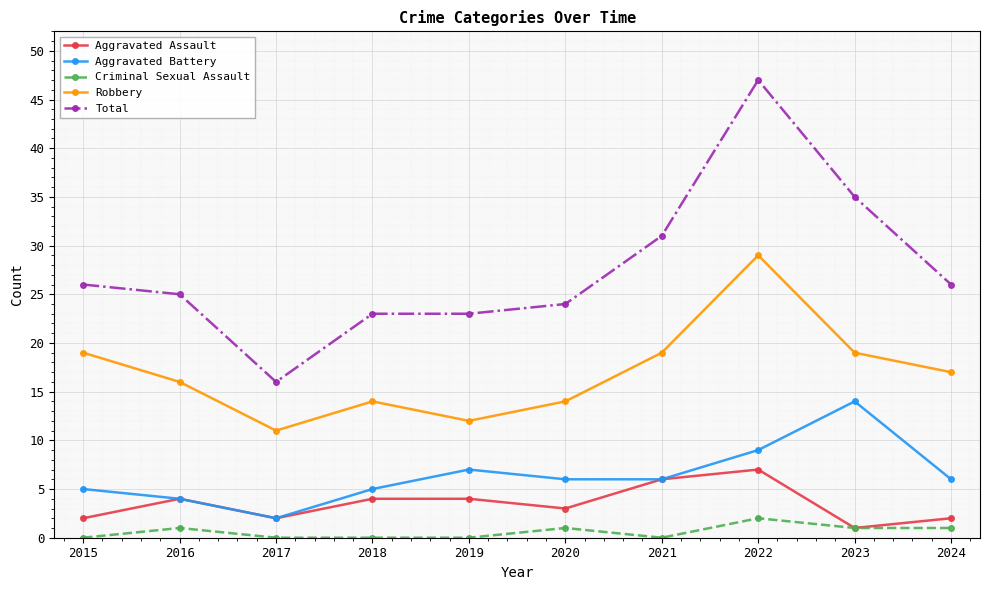

True or false: Robbery and Aggravated Battery intersect in this chart.

False